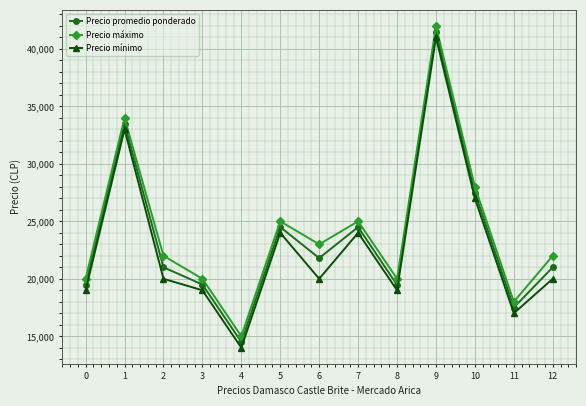

At how many categories does at least one series exceed 19038?

11